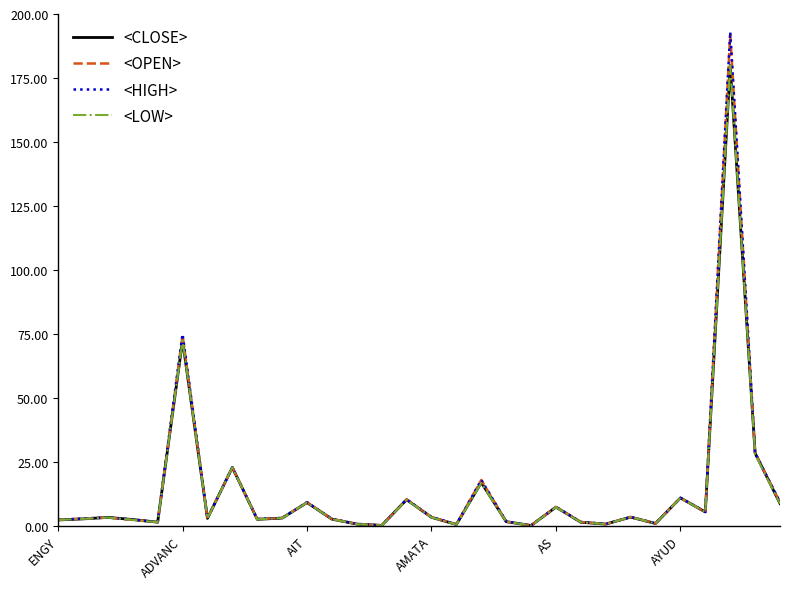

Which series has the largest range (max minus min)?

<HIGH>